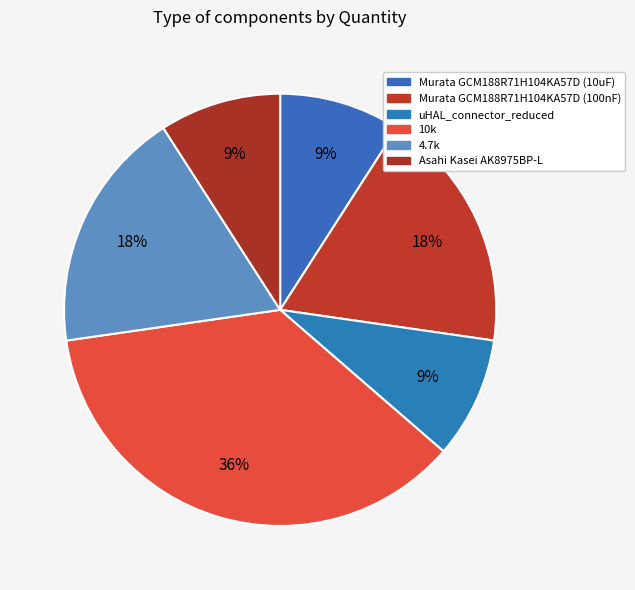

How many slices are in this pie chart?

6